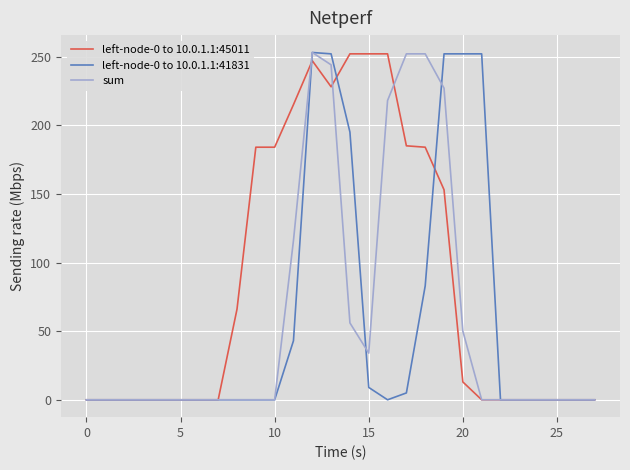

Which series has the largest total across all categories?

left-node-0 to 10.0.1.1:45011